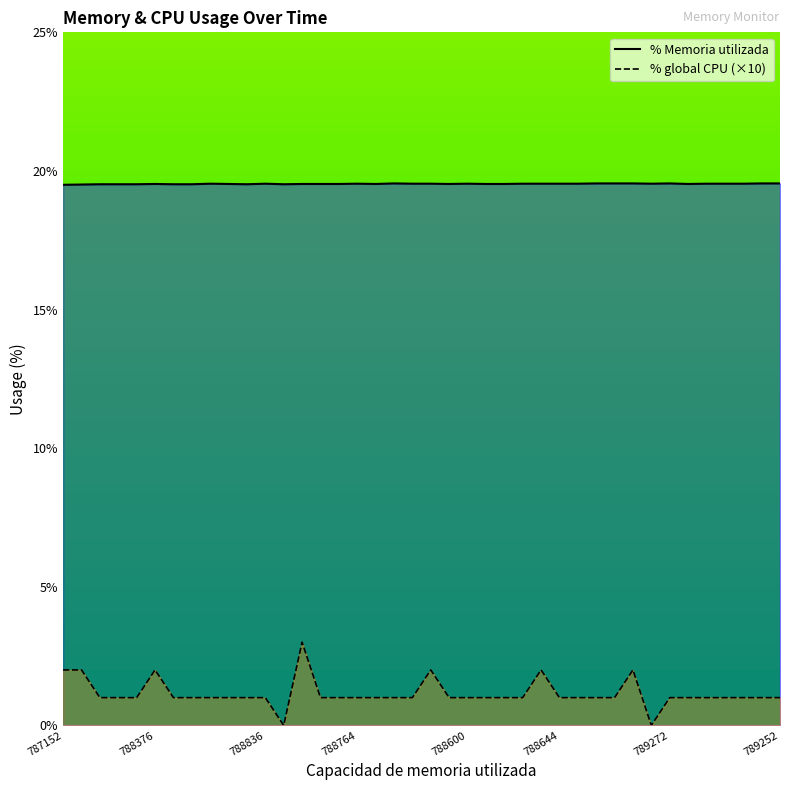

At which category is the sum across all series the highest?

13